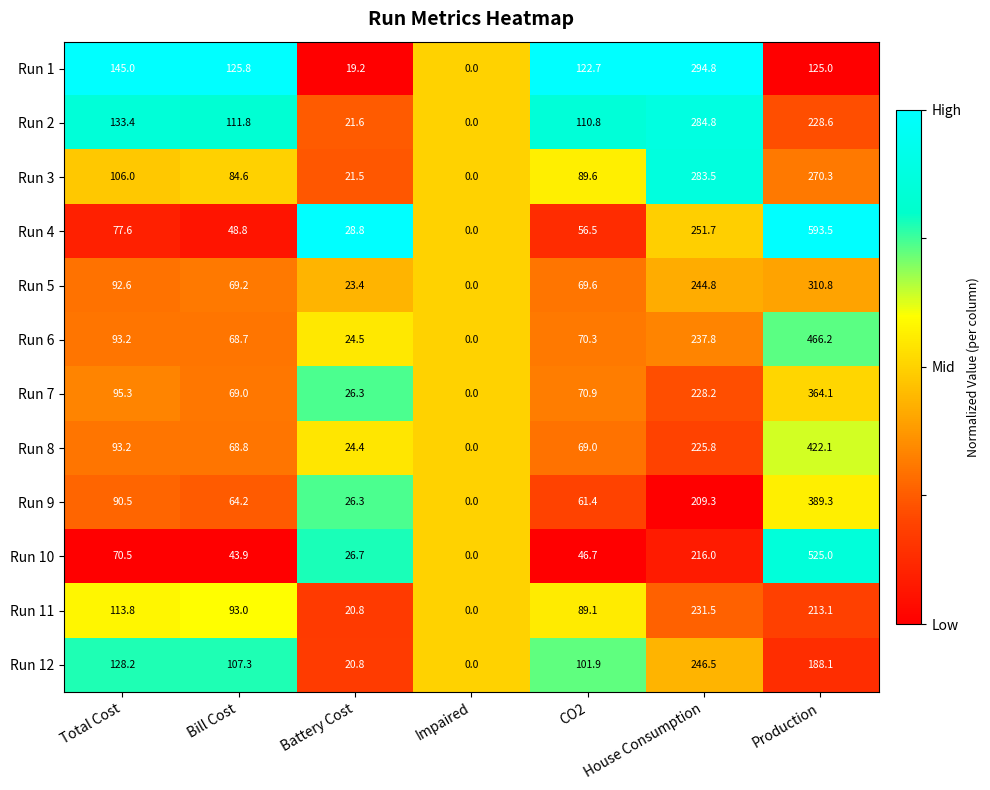

The value of Run 10 at House Consumption is 216.0. True or false?

True